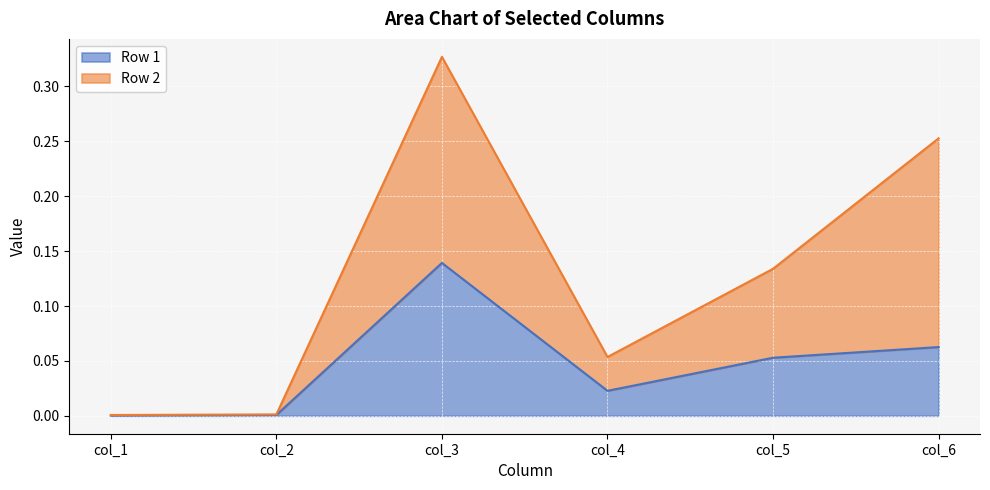

True or false: Row 1 and Row 2 intersect in this chart.

False